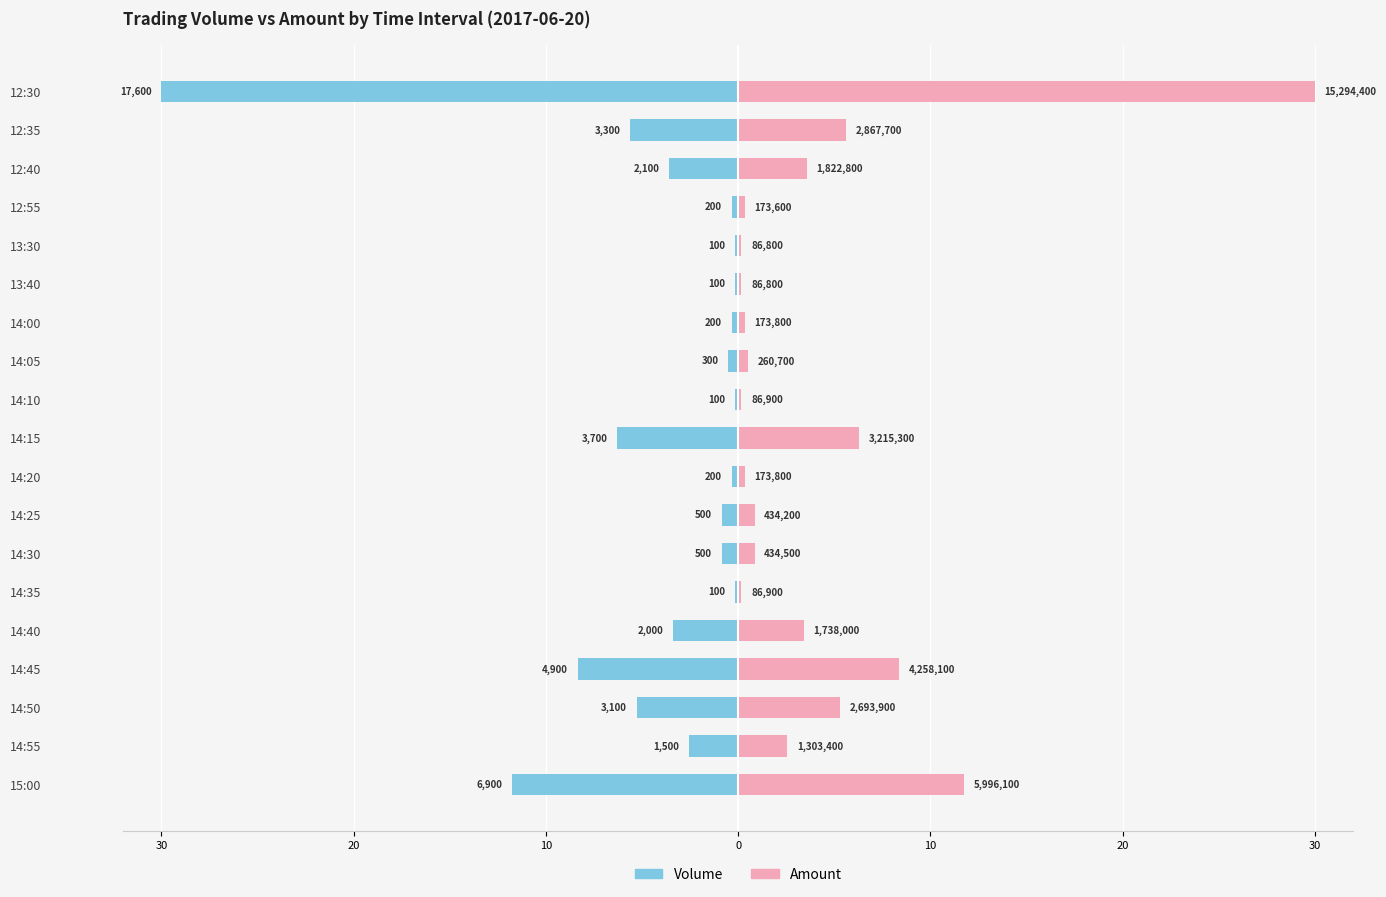

The value of Volume at 14:45 is -8.4. True or false?

True